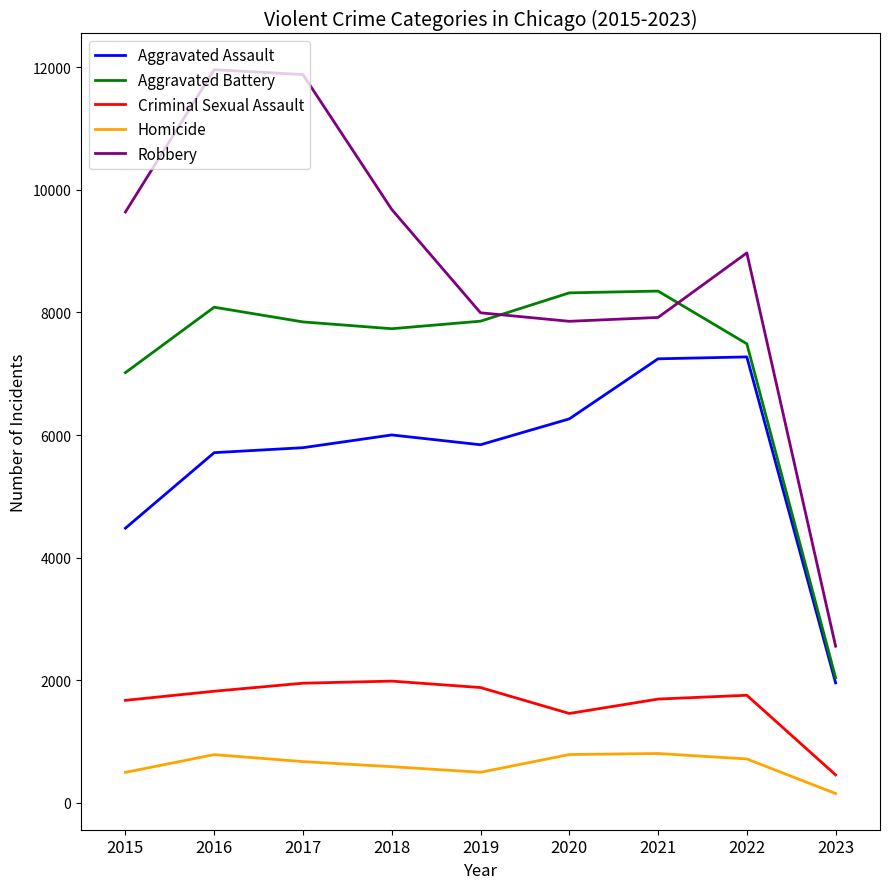

Which series has the widest spread of values?

Robbery